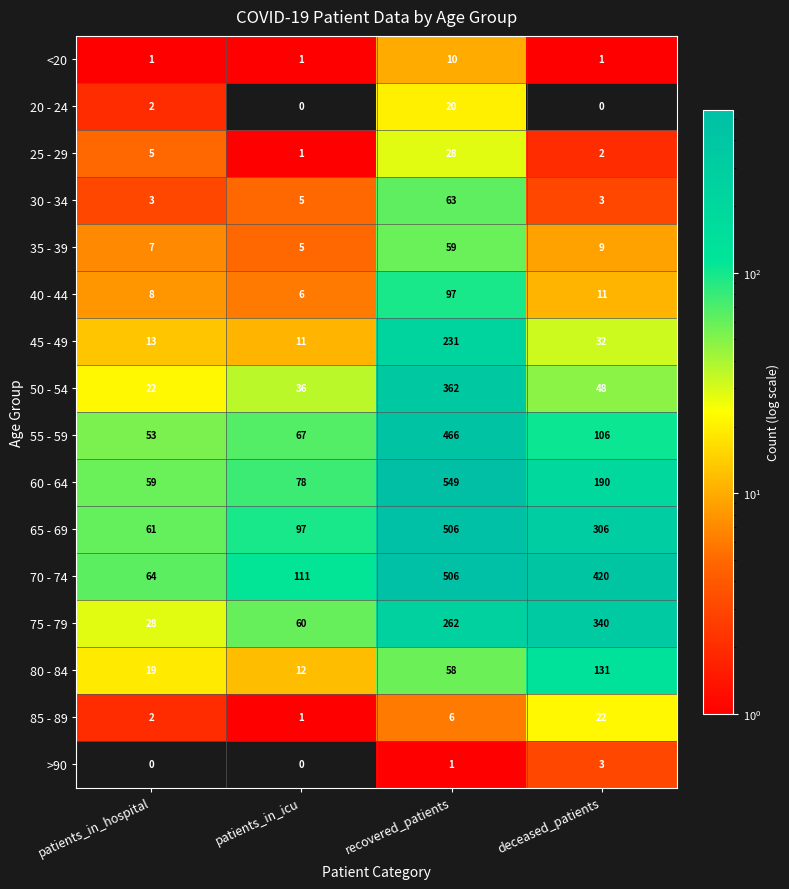

Which series has the largest range (max minus min)?

60 - 64